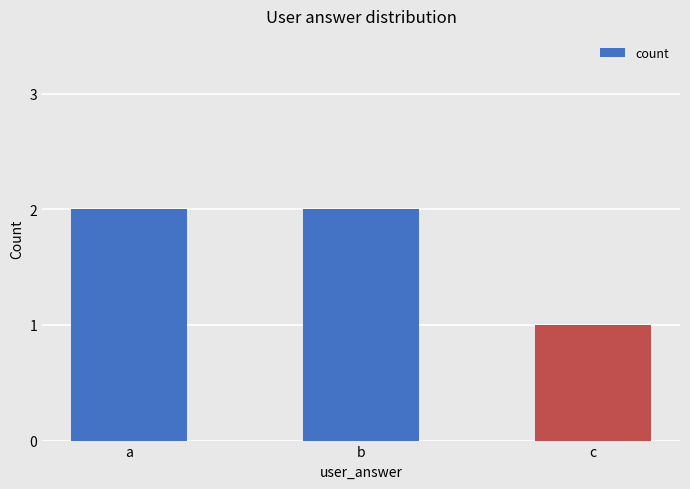

Reading left to right, extract all data points from this chart.

a=2	b=2	c=1